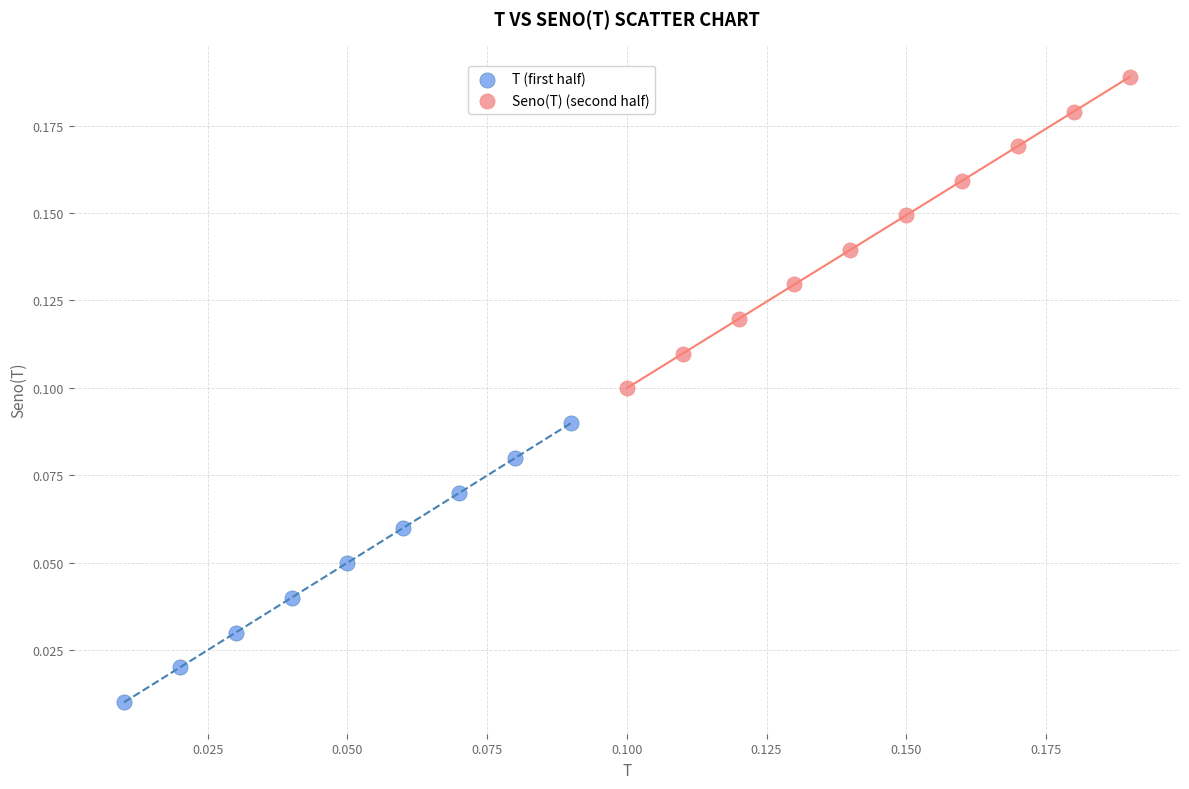

Which series has the largest Y range (max minus min)?

Seno(T) (second half)